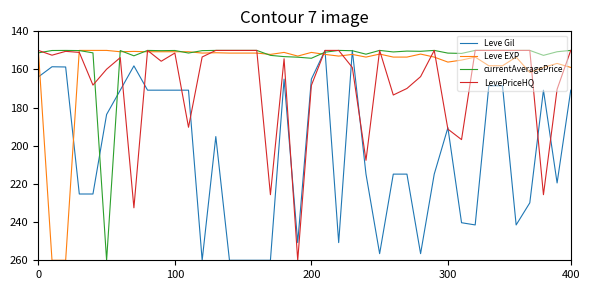

After their last crossing, which series has the higher values: Leve Gil or Leve EXP?

Leve Gil